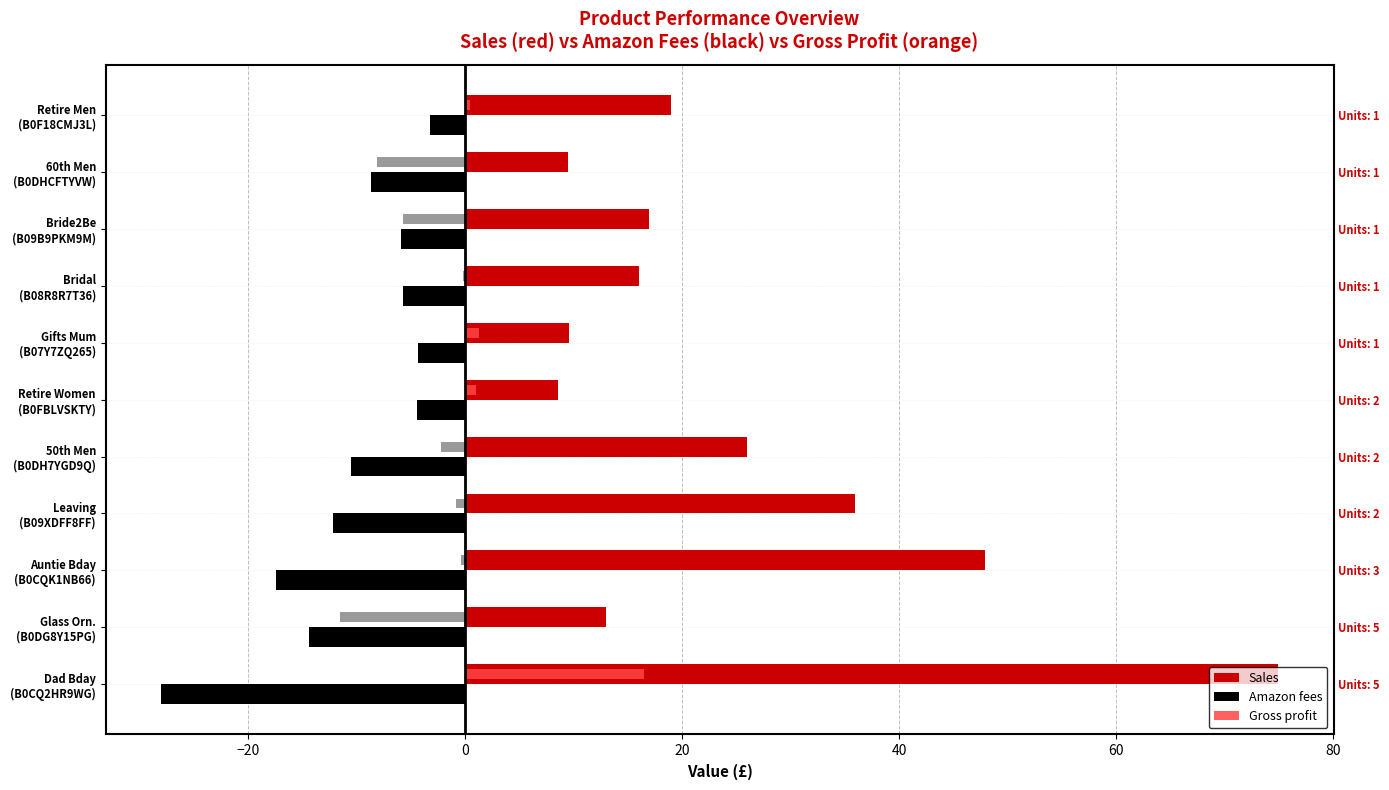

At 50th Men (B0DH7YGD9Q), list the series in order from largest to smallest.

Sales, Amazon fees